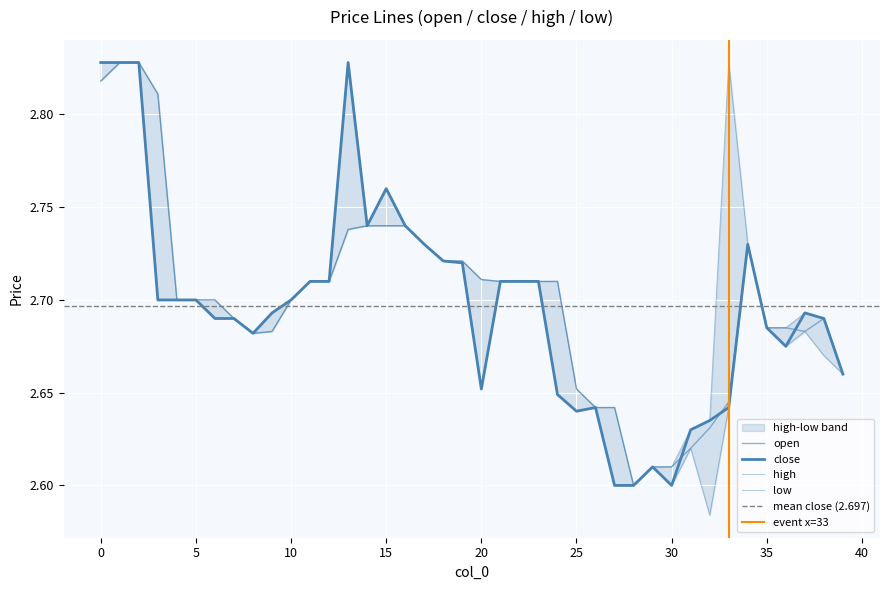

What is the average value of the high series?

2.7